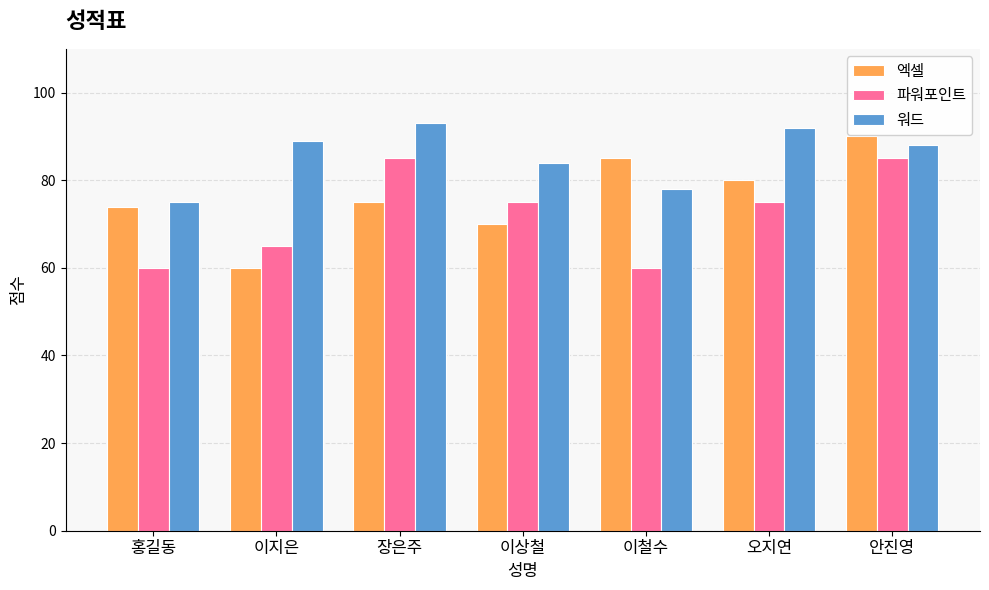

What is the difference between the highest and lowest values at 이지은?

29